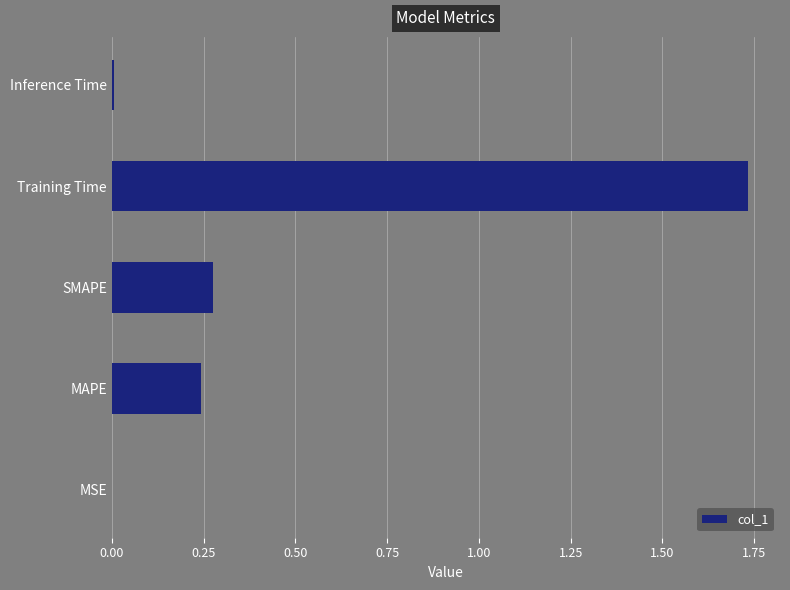

The chart shows a value of 0.2 at SMAPE. True or false?

False